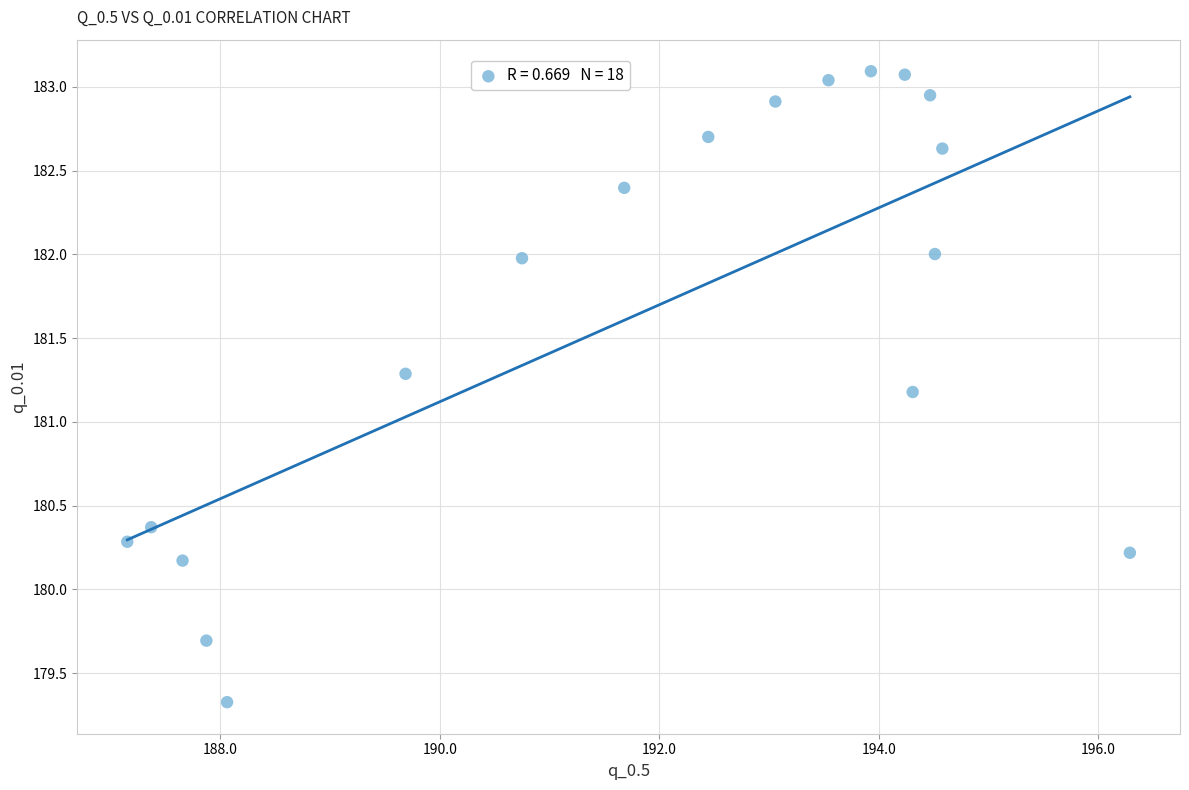

What Y value in the scatter plot is closest to 181?

181.2